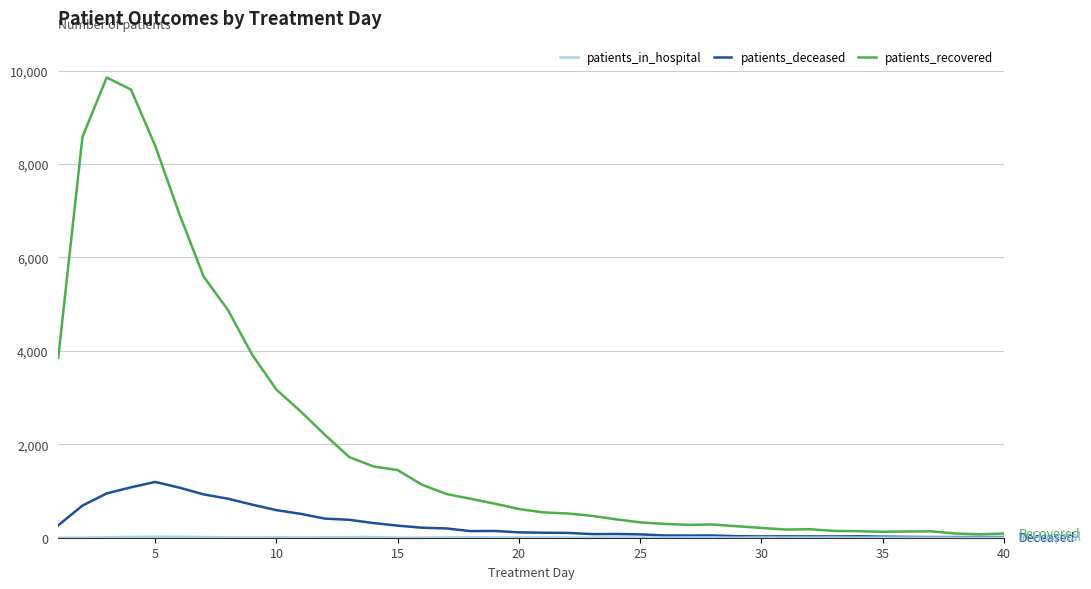

Which series has the widest spread of values?

patients_recovered